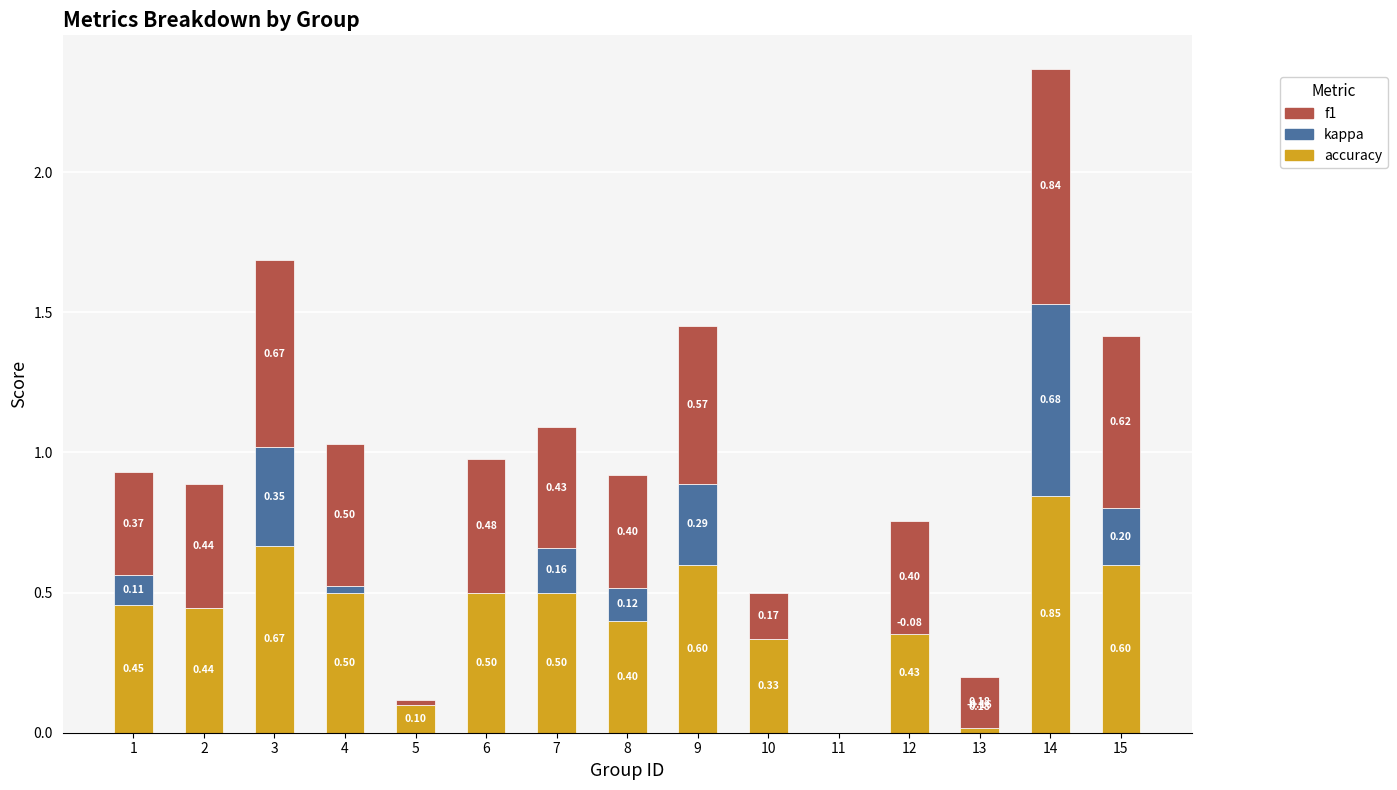

Which has a higher value, 2 or 5?

2